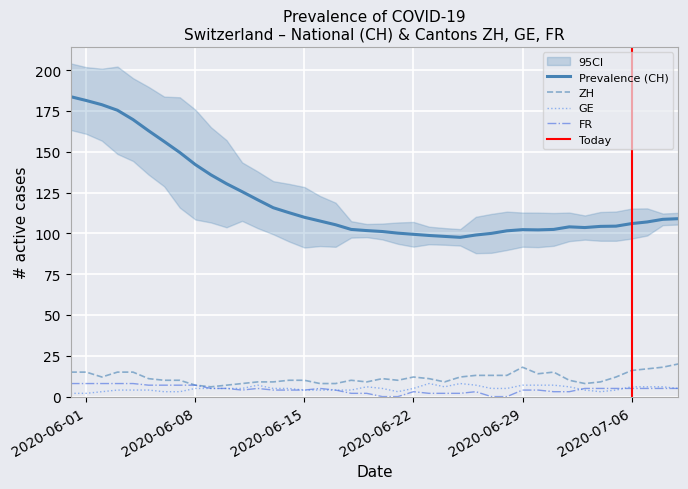

True or false: GE and Prevalence (CH) cross at least once.

False